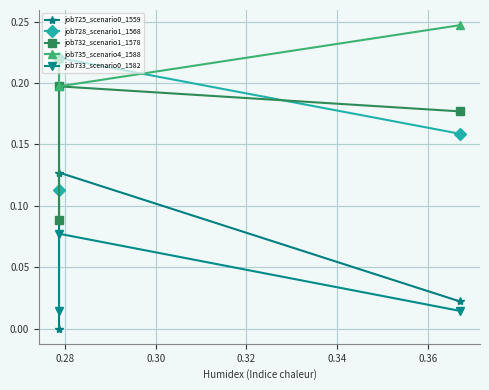

List the series in order of their peak value, highest first.

job735_scenario4_1588, job728_scenario1_1568, job732_scenario1_1578, job725_scenario0_1559, job733_scenario0_1582